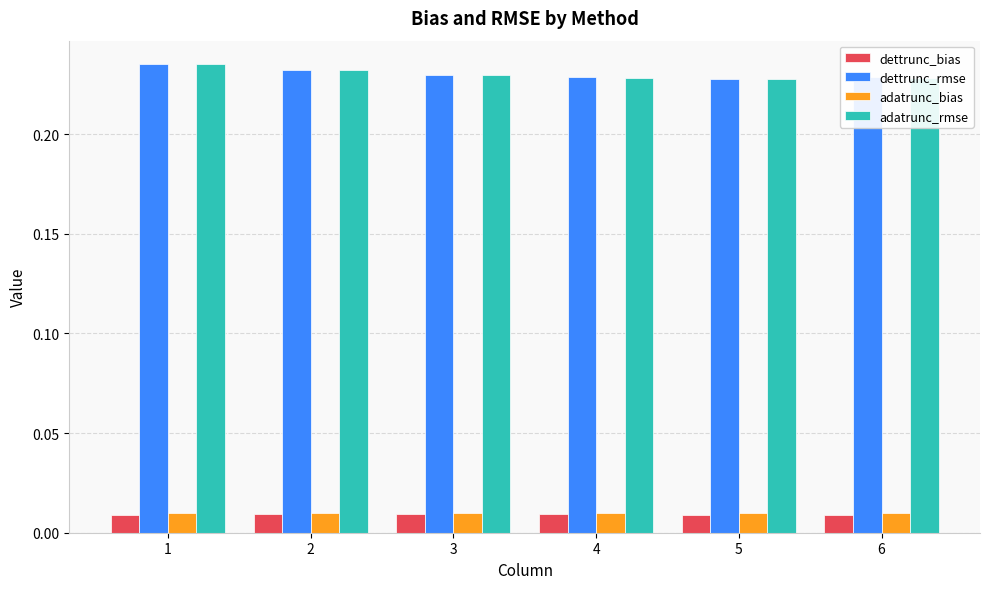

How many dettrunc_rmse values are between 0 and 1?

6